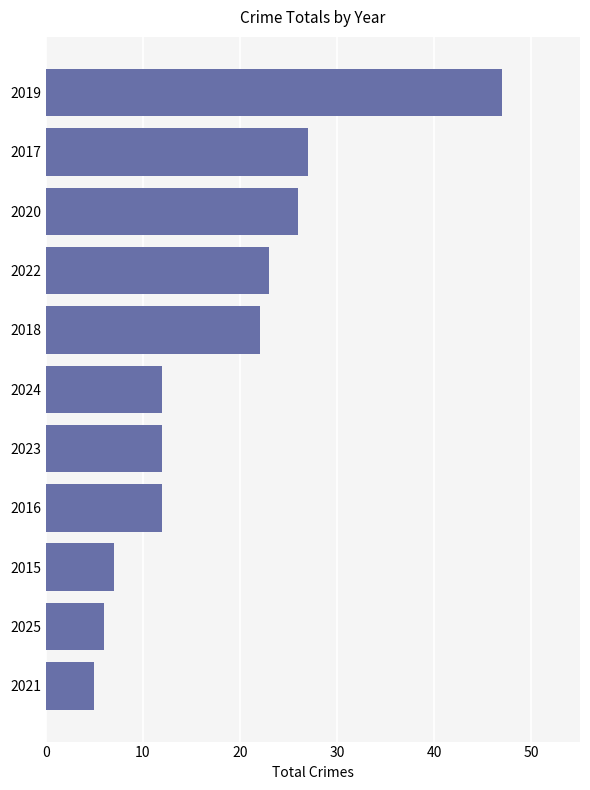

What is the value of the 2nd bar from the top?

27